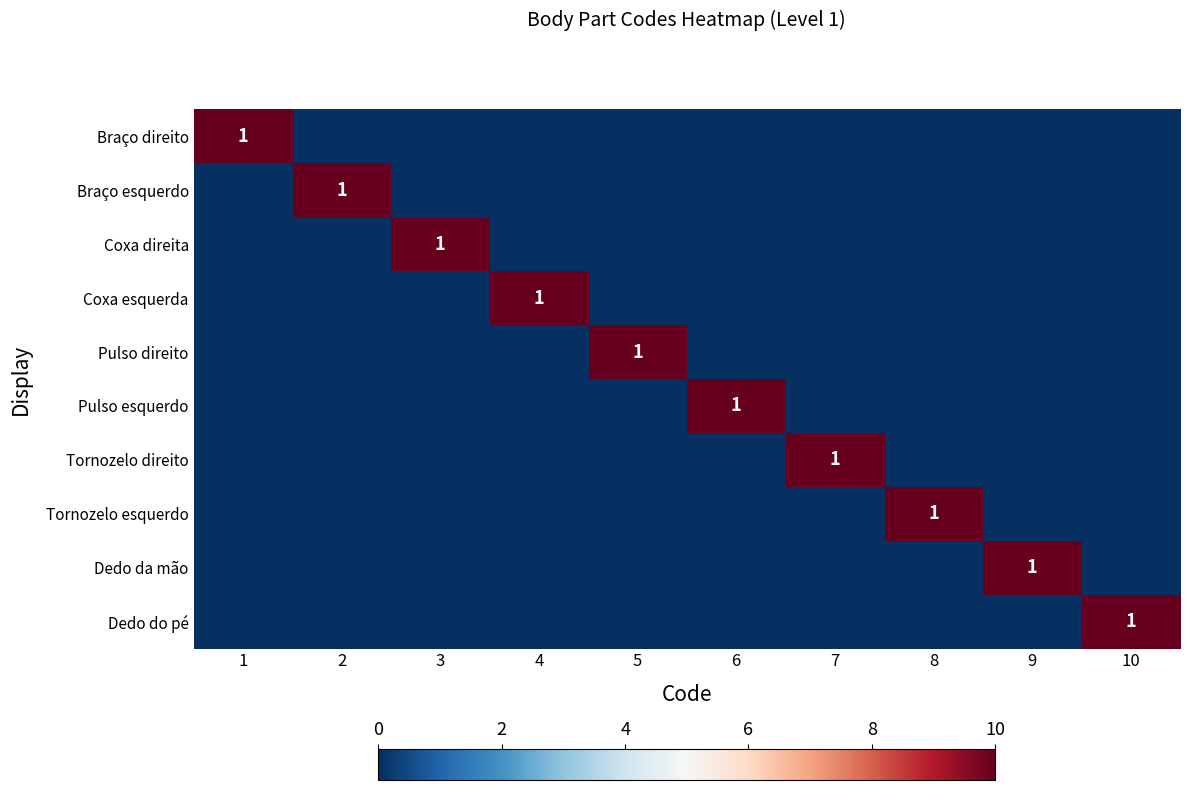

At which label is Braço direito closest to 0?

2